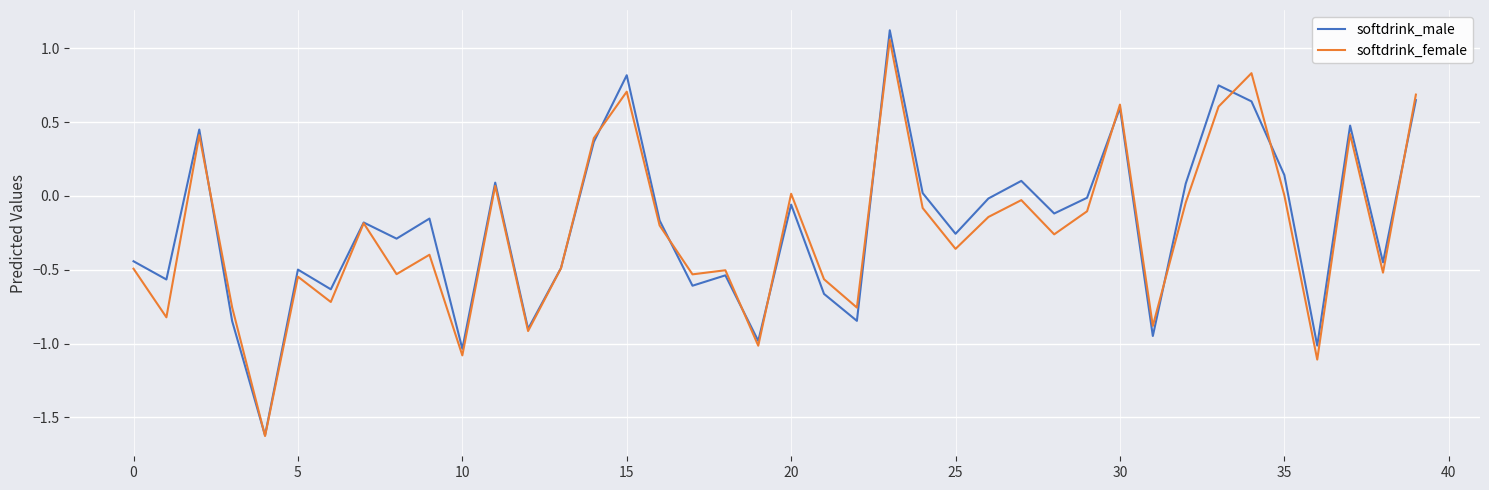

Which series has the largest range (max minus min)?

softdrink_male